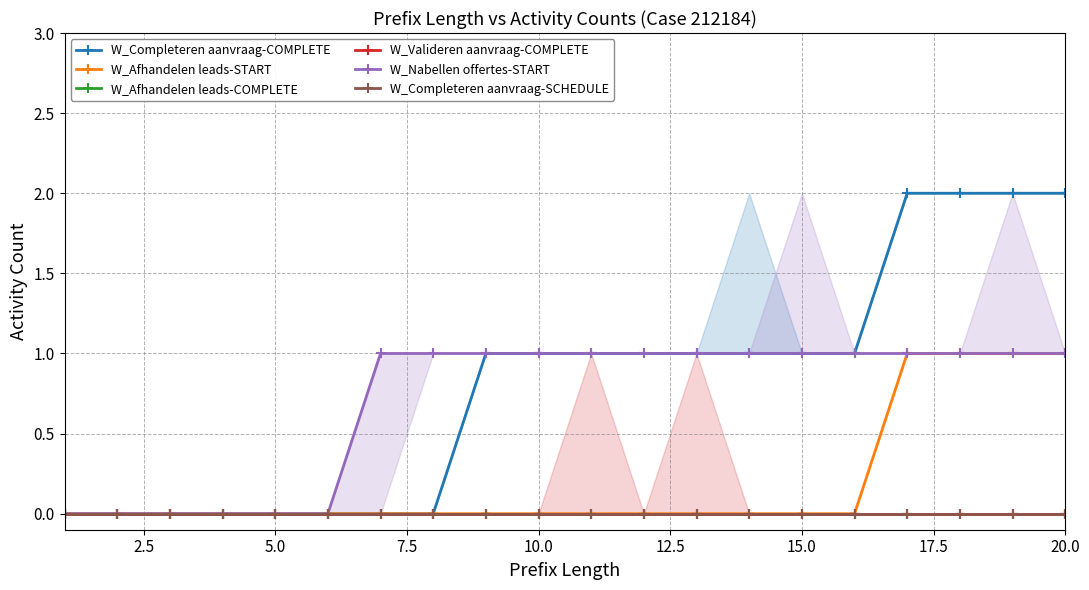

How many lines are shown in the chart?

6